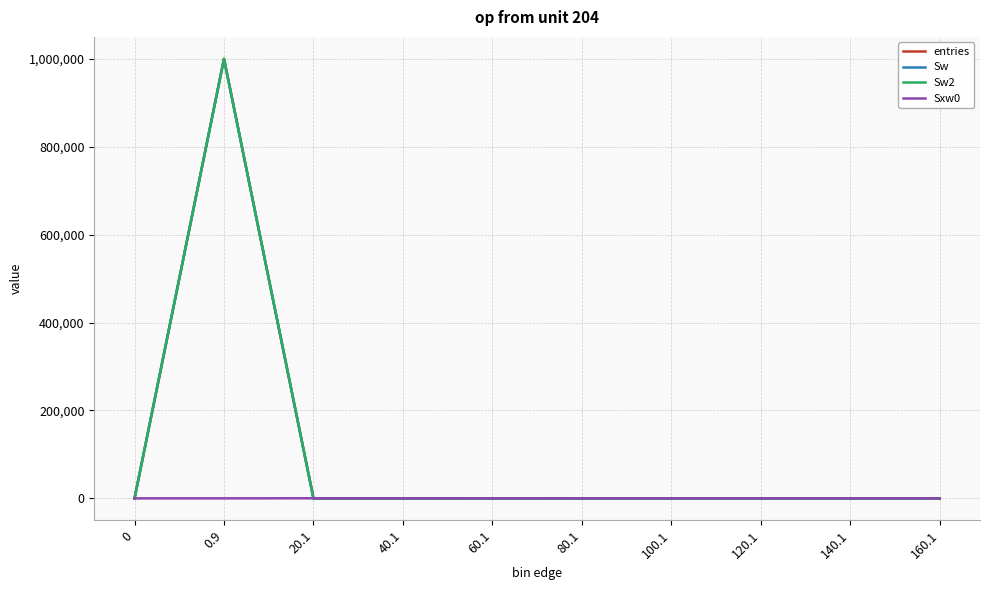

Between 120.1 and 140.1, which series saw the biggest shift?

entries